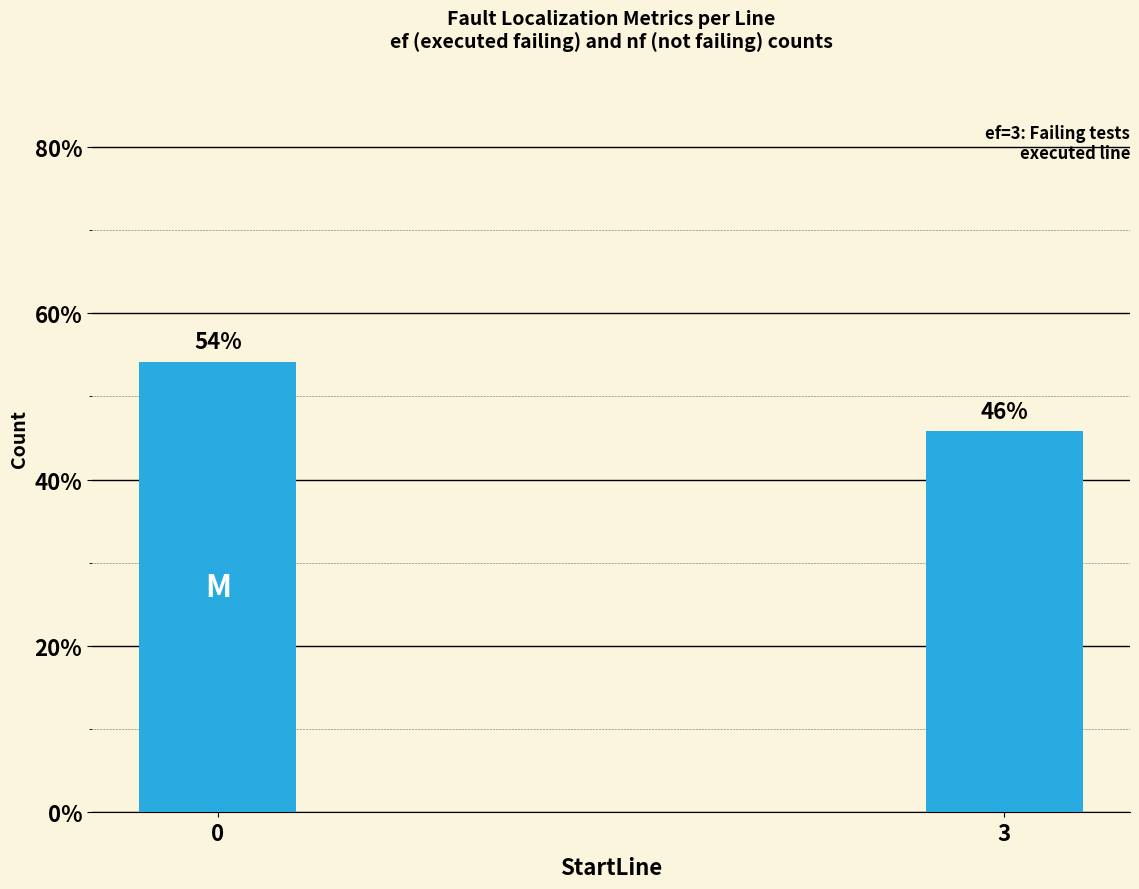

Count the number of data series in this chart.

1